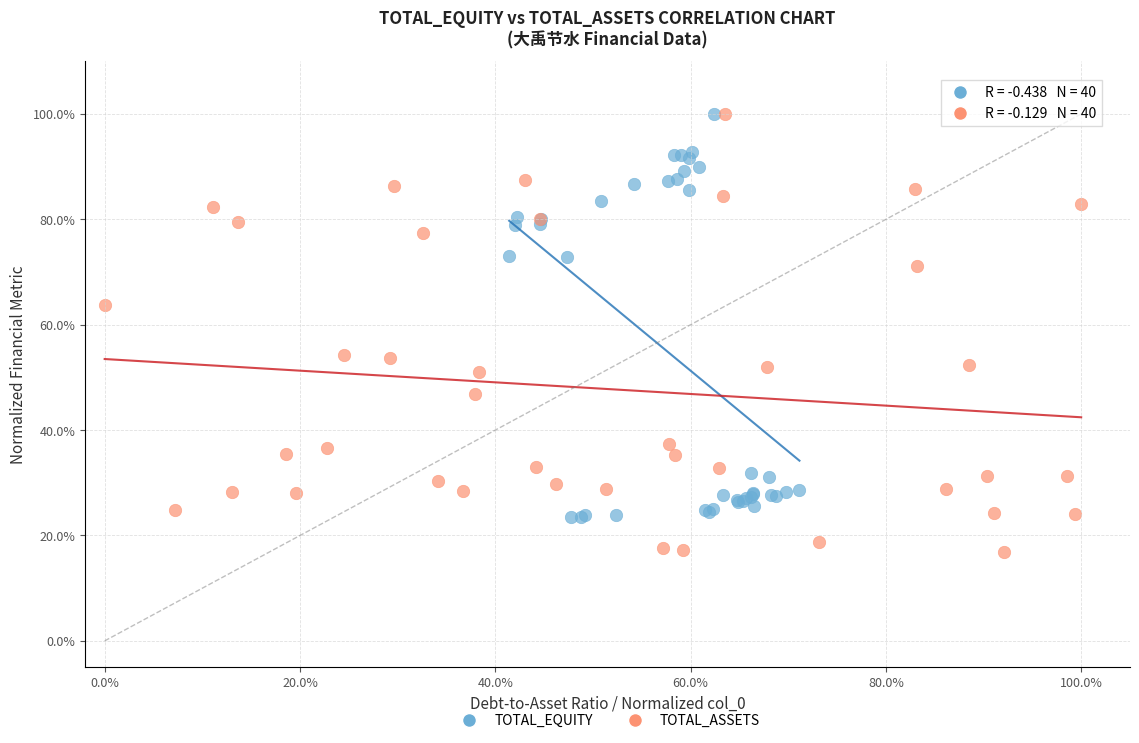

Which series has the largest Y range (max minus min)?

TOTAL_ASSETS